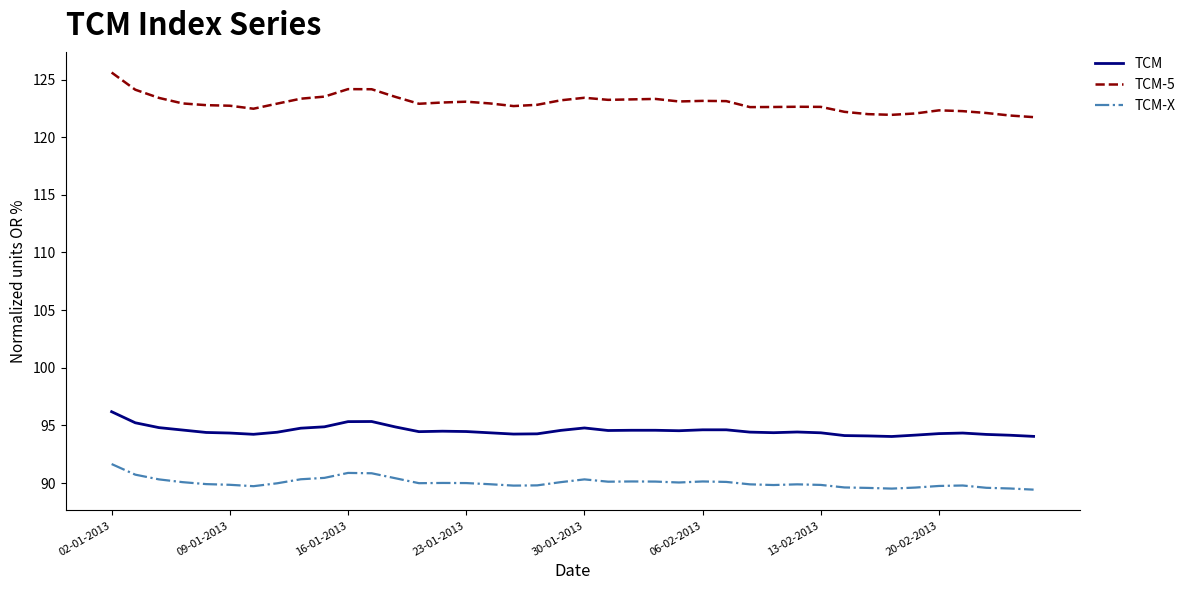

At how many categories does at least one series exceed 120?

40